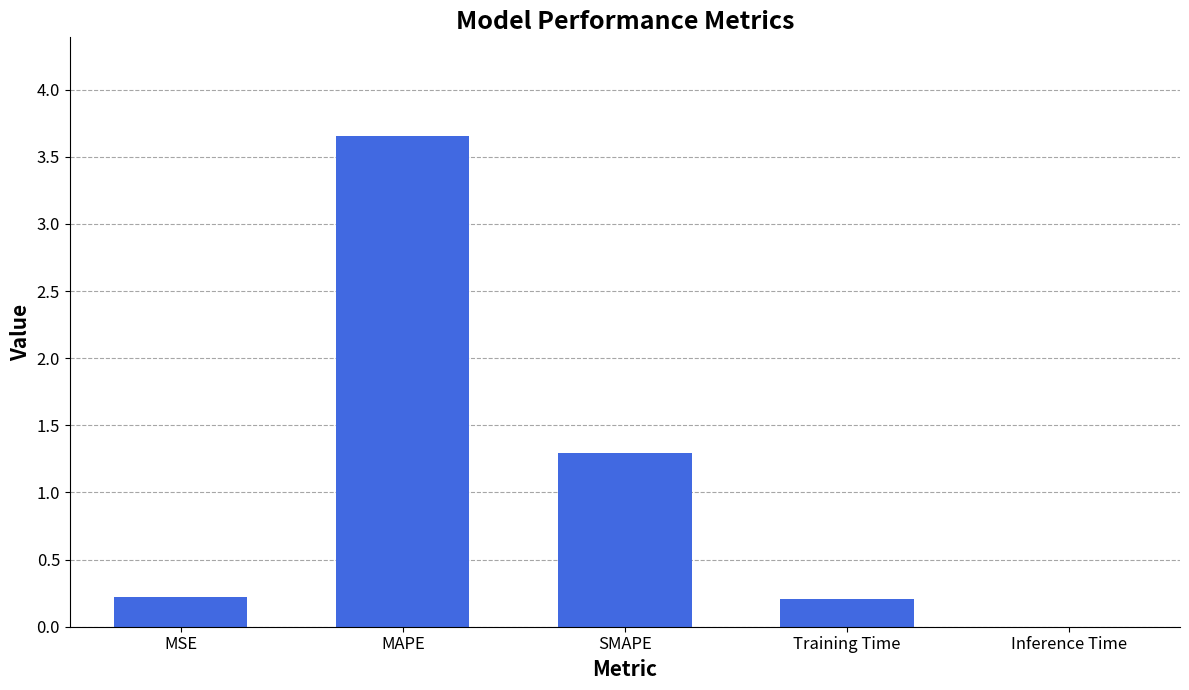

What is the greatest value displayed?

3.7